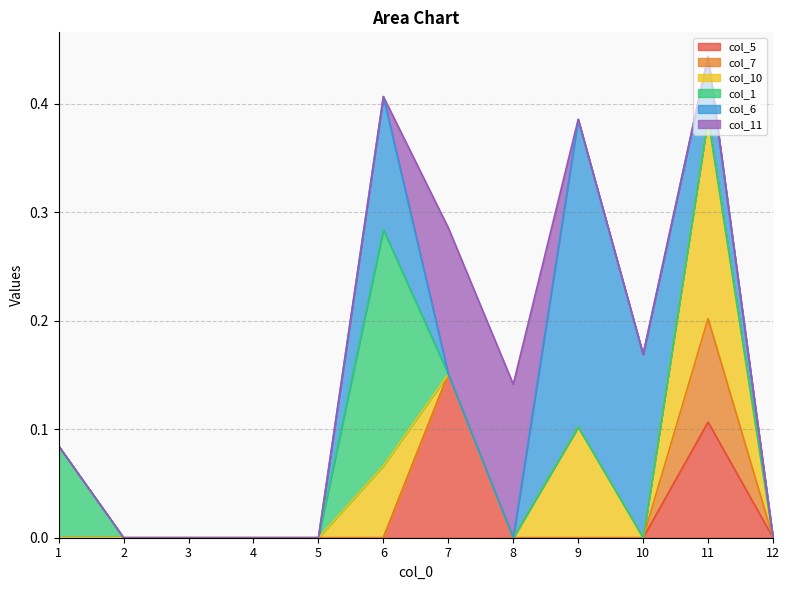

How many values in the col_6 series exceed 0?

4